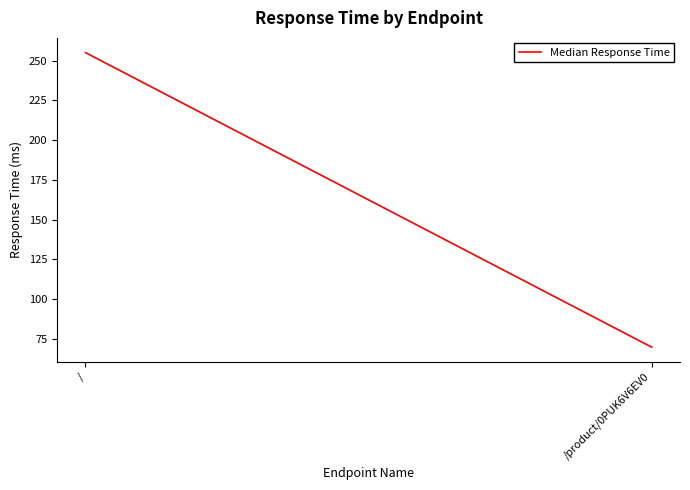

Reading left to right, list all the values displayed in this chart.

255.1	69.7